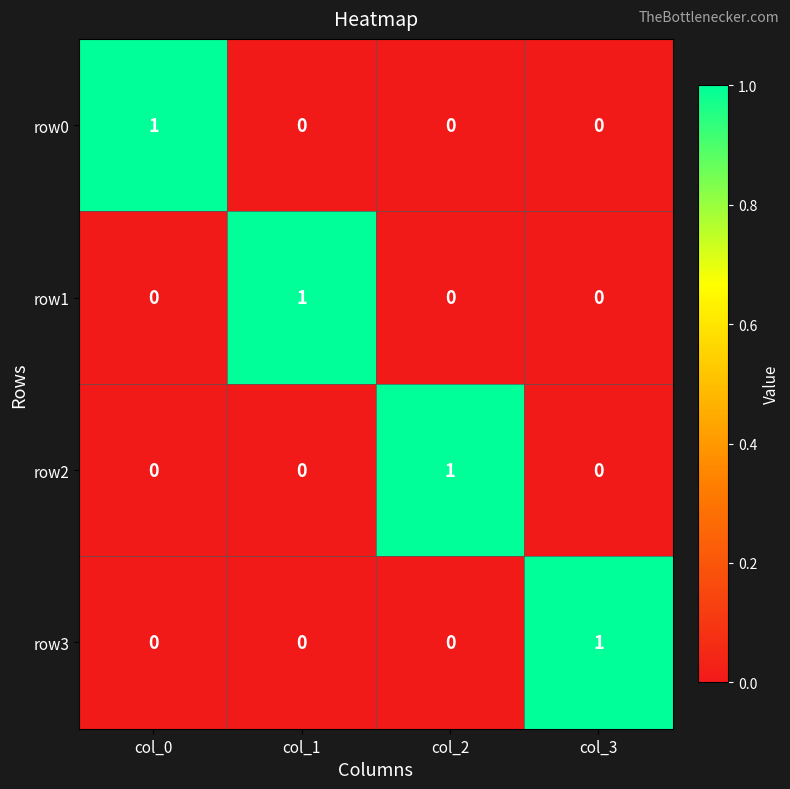

The value of row3 at col_2 is 0. True or false?

True